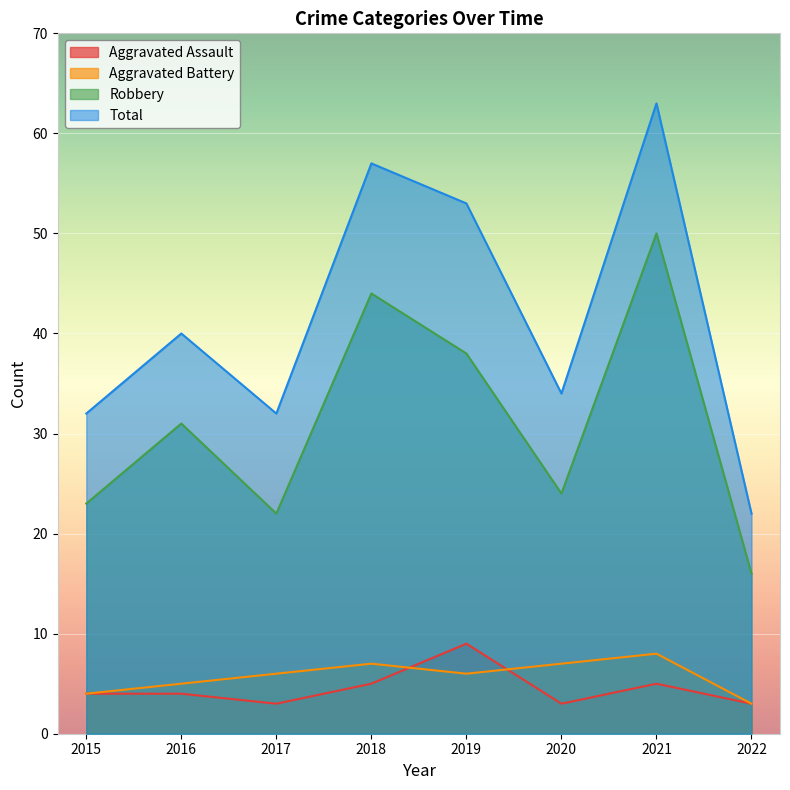

Where is the first local minimum for Total?

2017